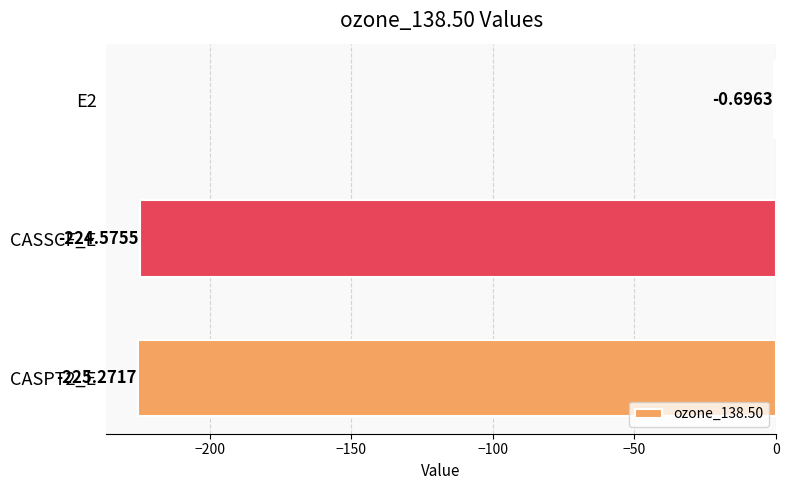

Between CASPT2_E and E2, which is larger?

E2